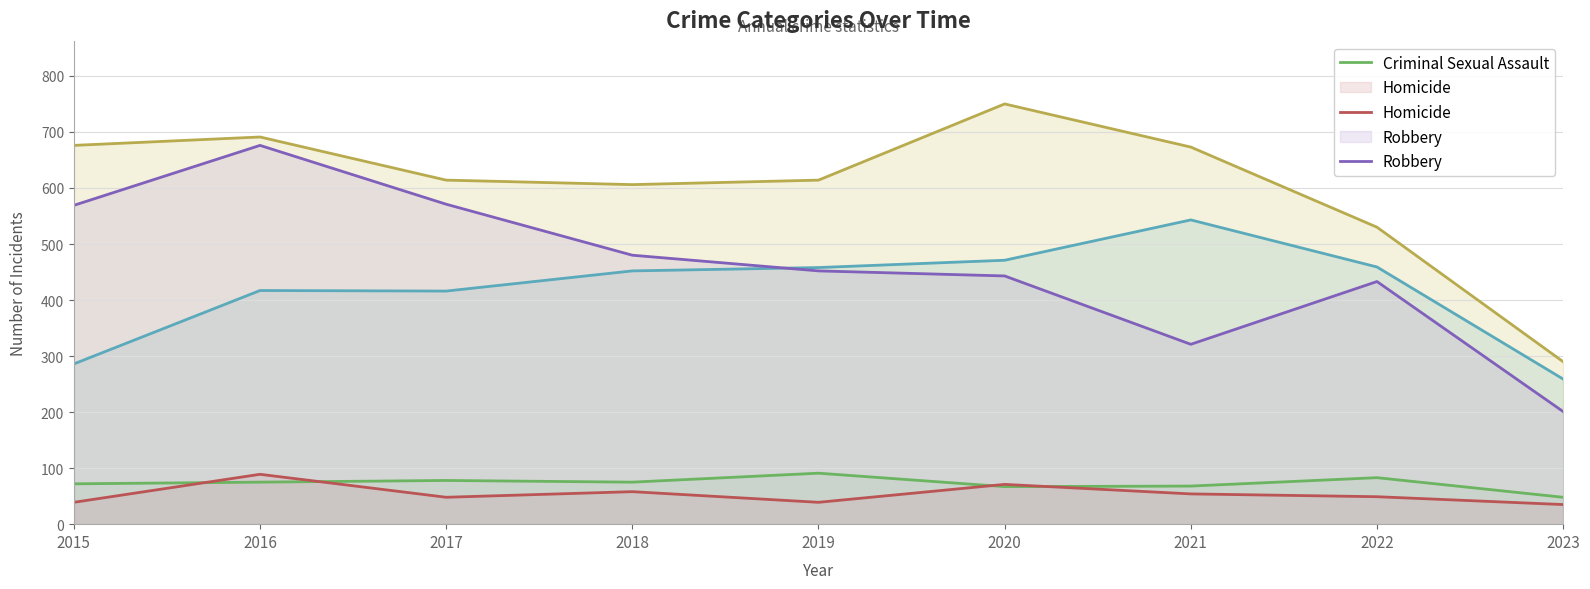

Read the Aggravated Assault value at 2022, to the nearest 10.

460